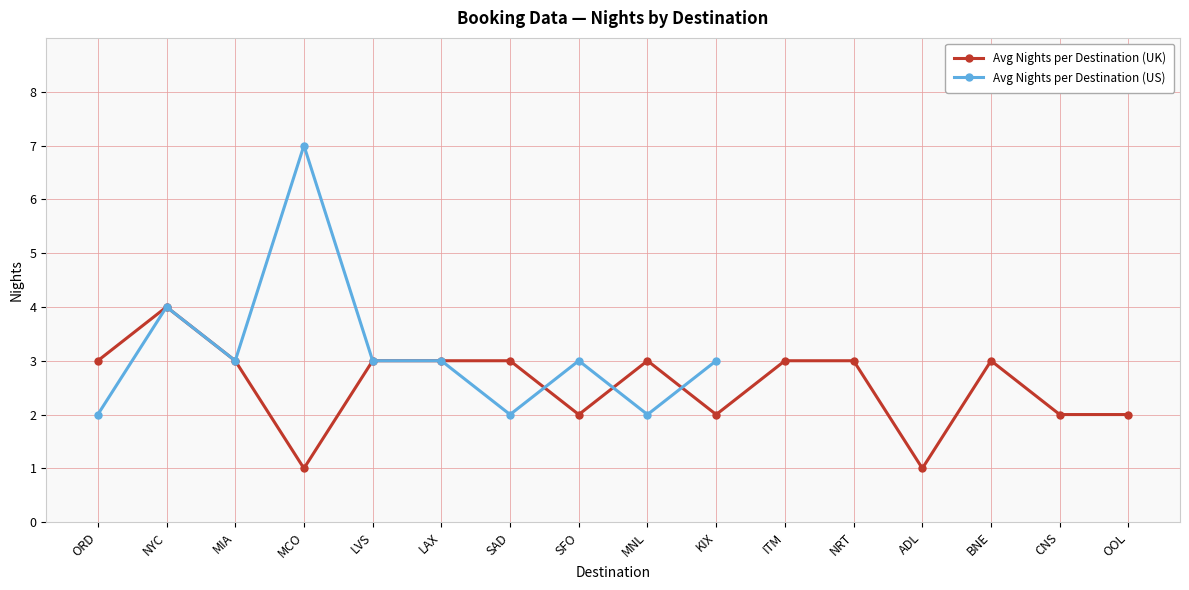

What is the minimum value shown in the chart?

1.0